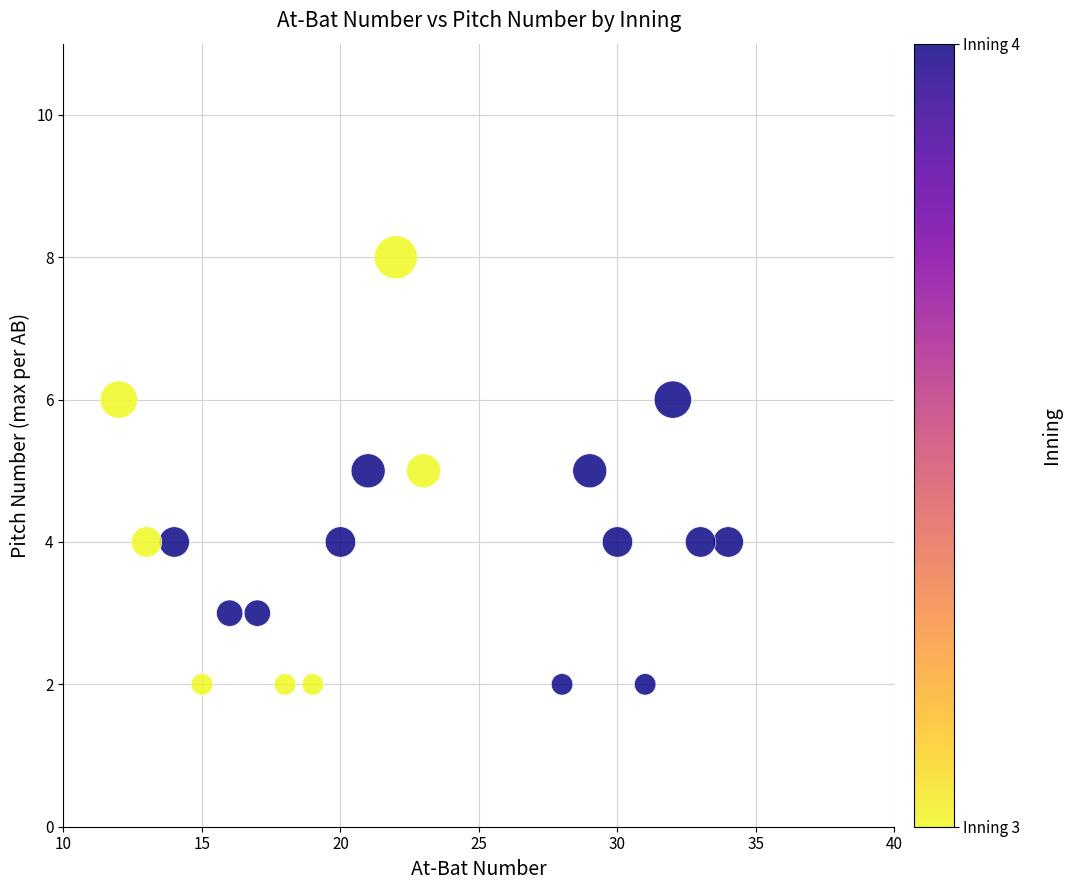

What is the range of X values (max minus min)?

22